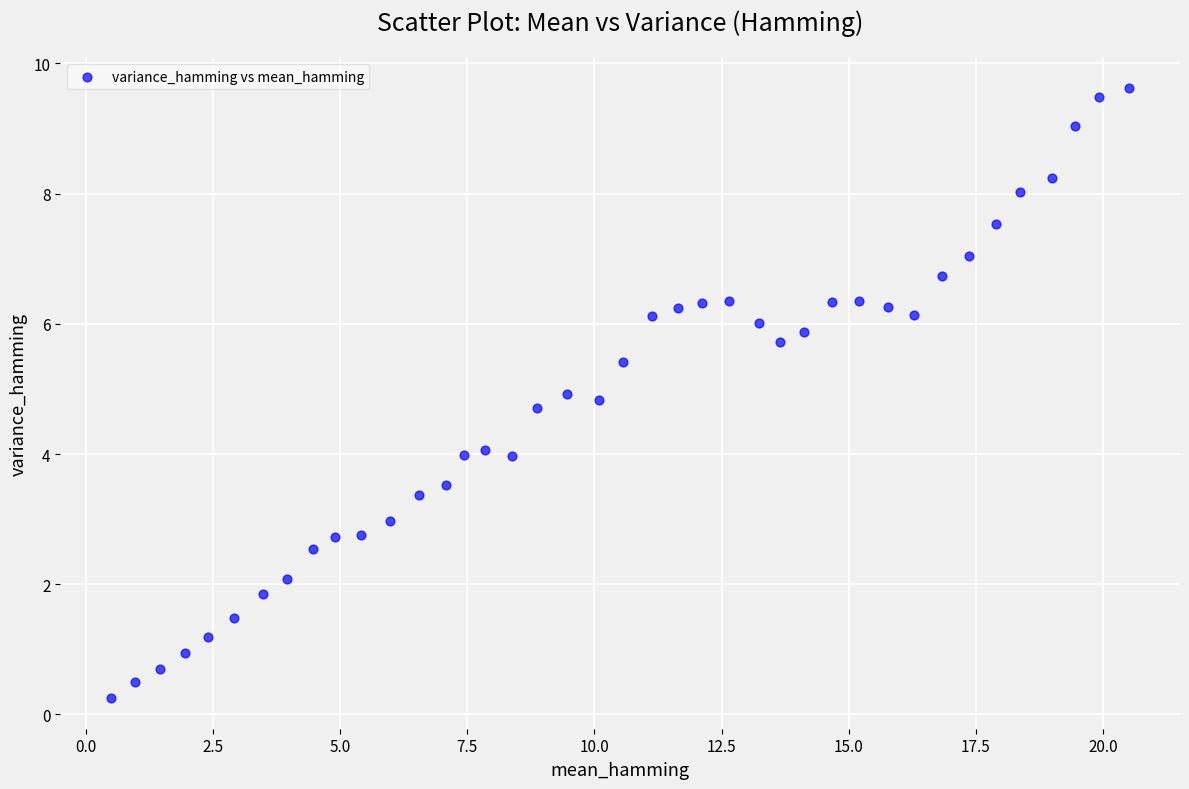

What is the range of X values (max minus min)?

20.0